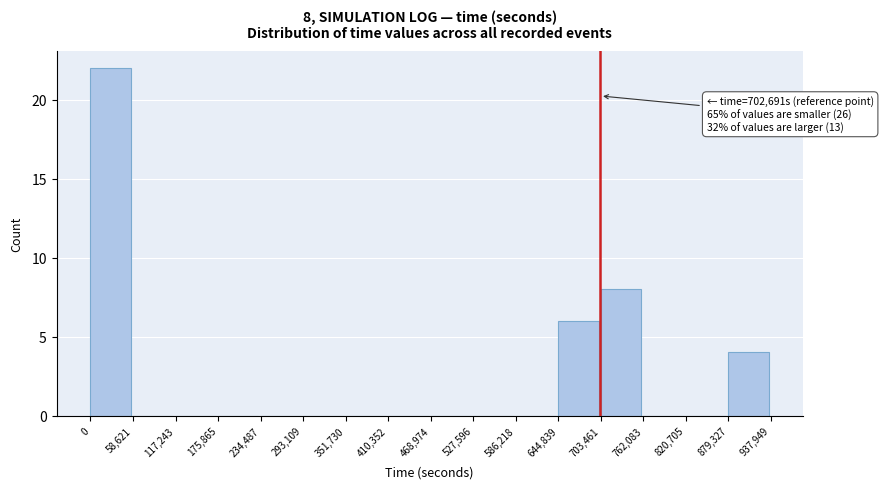

Which range on the x-axis has the tallest bar?

0 to 58,621